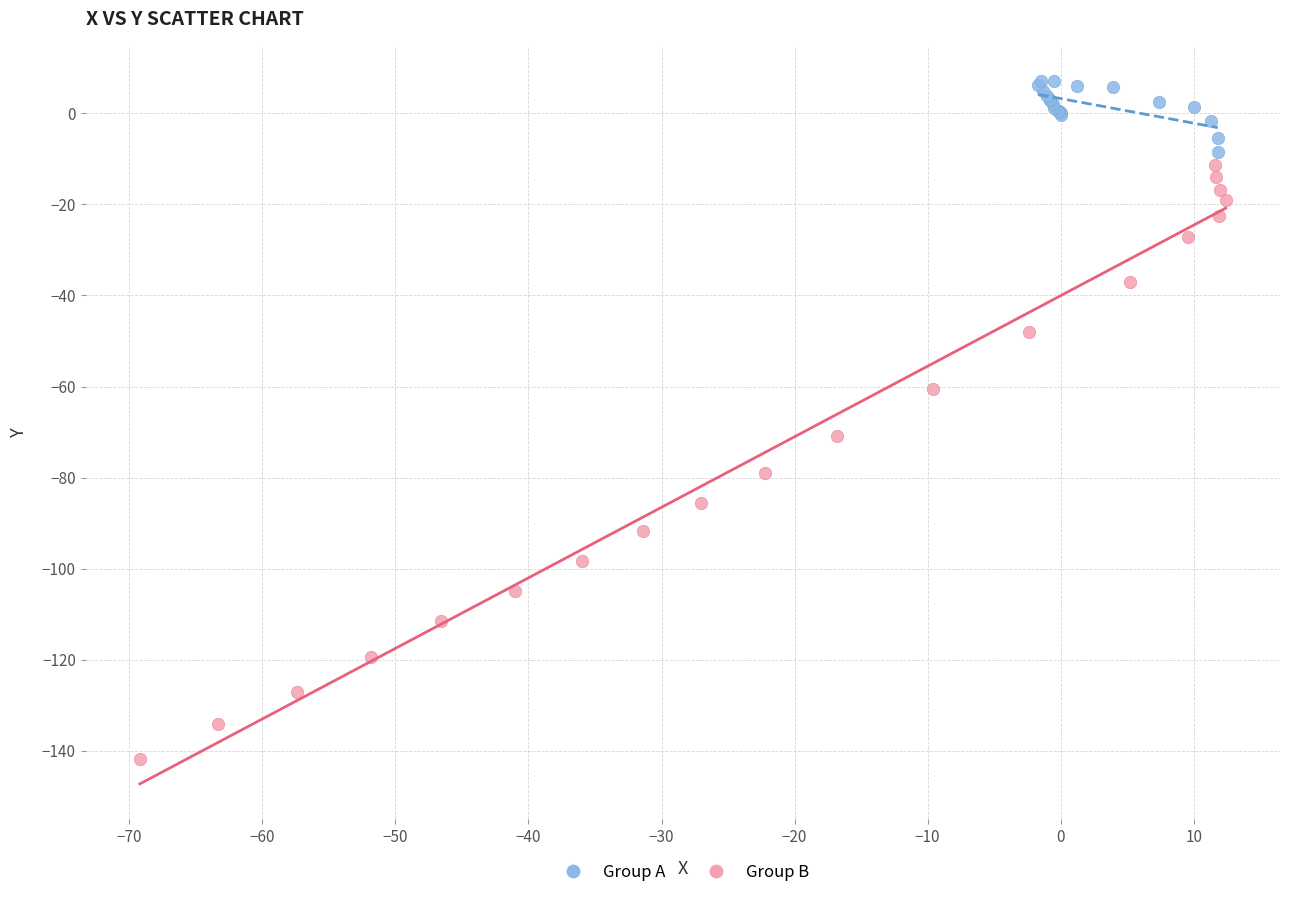

What are all the series names shown in the legend?

Group A, Group B